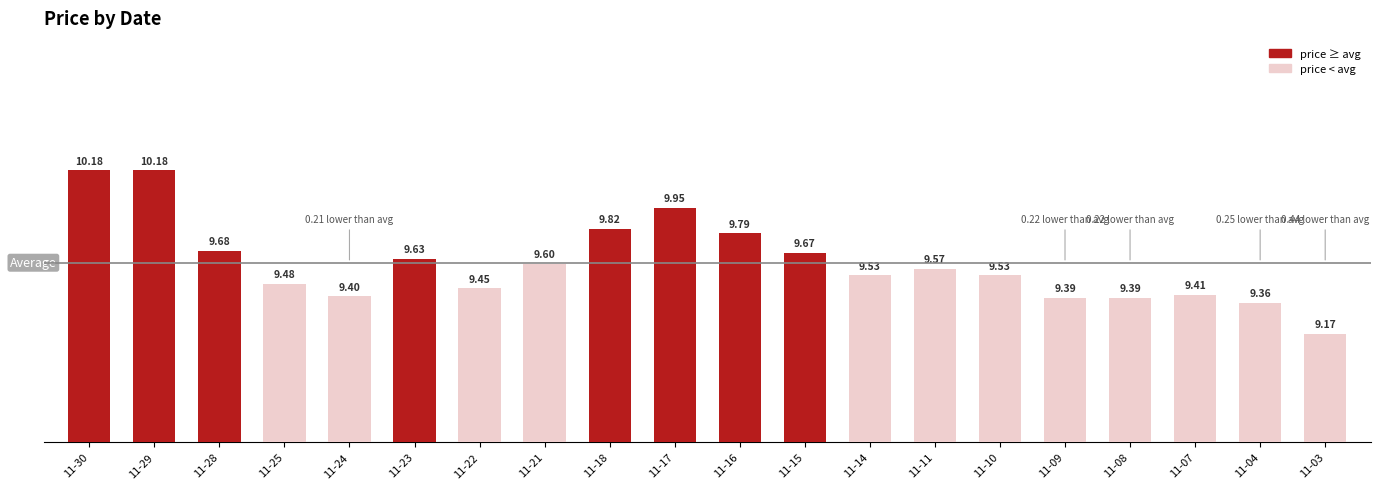

Which has a higher value, 11-17 or 11-21?

11-17